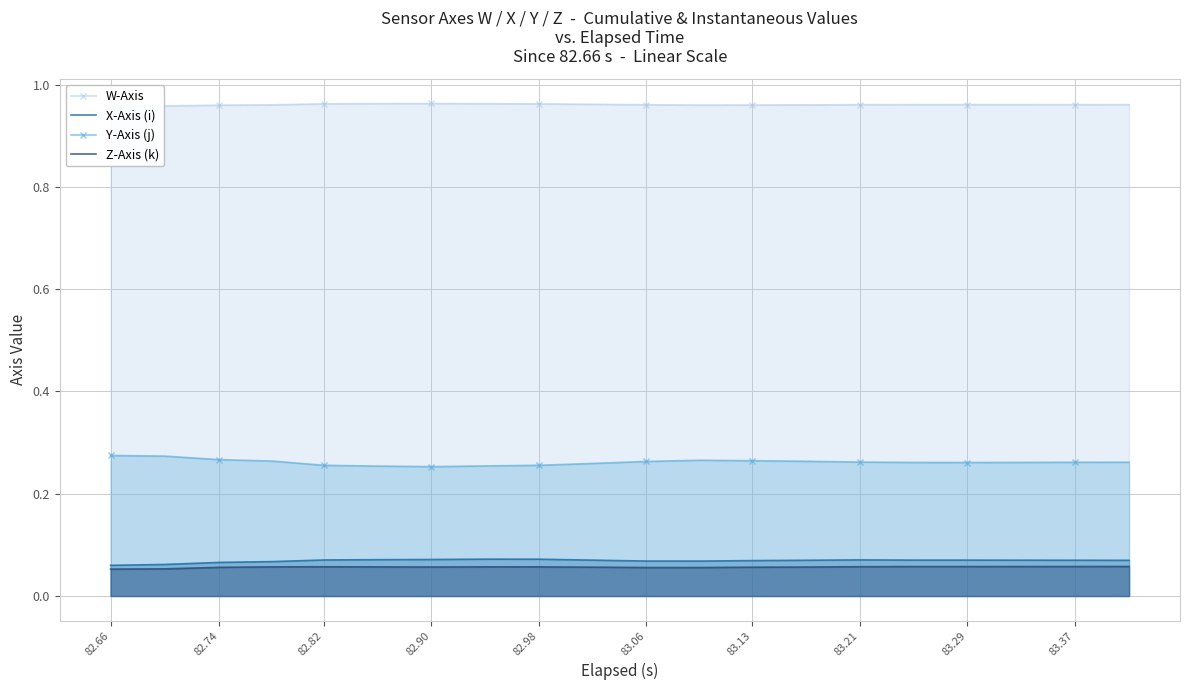

Reading left to right, transcribe all the data shown in this chart.

W-Axis: 1.0	1.0	1.0	1.0	1.0	1.0	1.0	1.0	1.0	1.0	1.0	1.0	1.0	1.0	1.0	1.0	1.0	1.0	1.0	1.0
X-Axis (i): 0.1	0.1	0.1	0.1	0.1	0.1	0.1	0.1	0.1	0.1	0.1	0.1	0.1	0.1	0.1	0.1	0.1	0.1	0.1	0.1
Y-Axis (j): 0.3	0.3	0.3	0.3	0.3	0.3	0.3	0.3	0.3	0.3	0.3	0.3	0.3	0.3	0.3	0.3	0.3	0.3	0.3	0.3
Z-Axis (k): 0.1	0.1	0.1	0.1	0.1	0.1	0.1	0.1	0.1	0.1	0.1	0.1	0.1	0.1	0.1	0.1	0.1	0.1	0.1	0.1